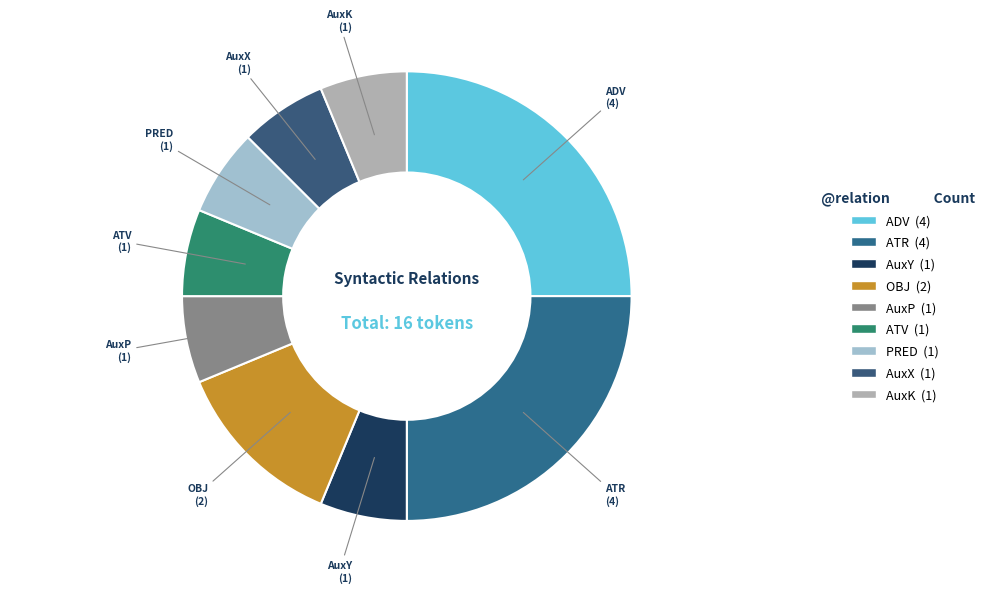

Does any single category account for the majority?

No